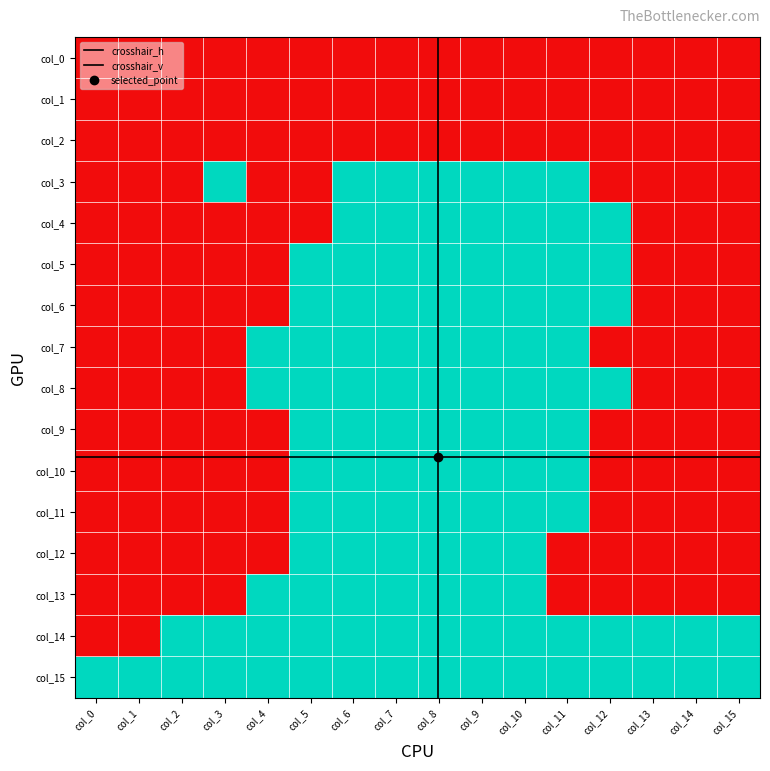

At which category is the sum across all series the highest?

col_6